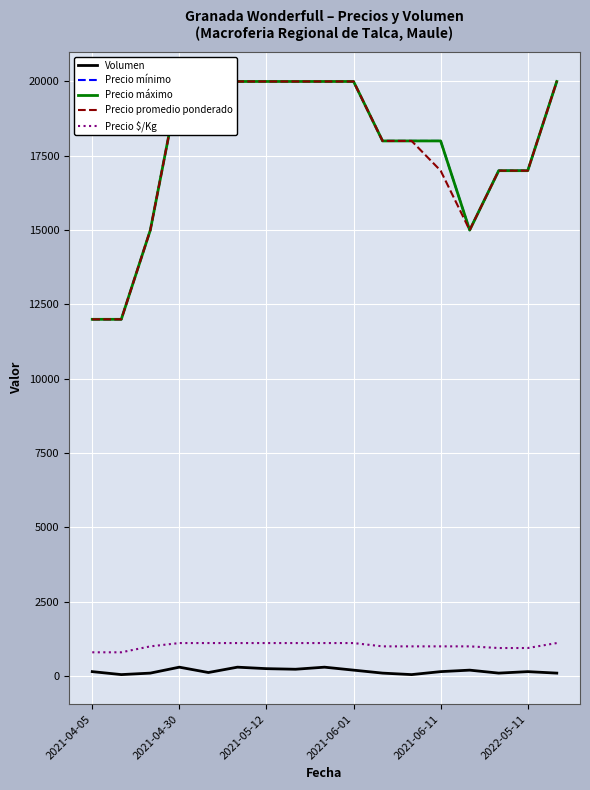

Which series has the largest range (max minus min)?

Precio mínimo